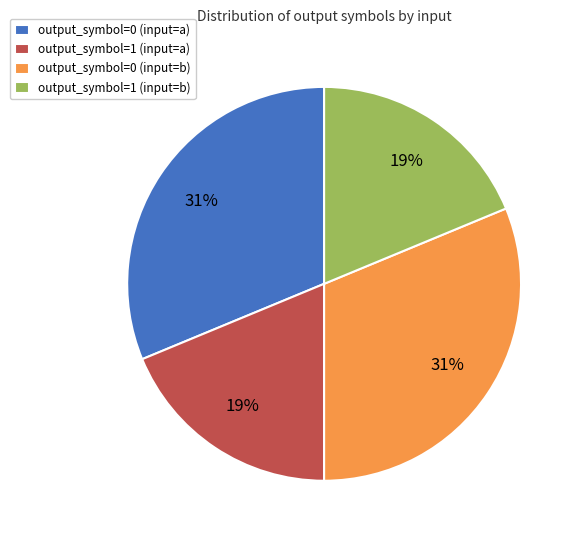

The output_symbol=0 (input=a) slice represents 31% of the pie. True or false?

True